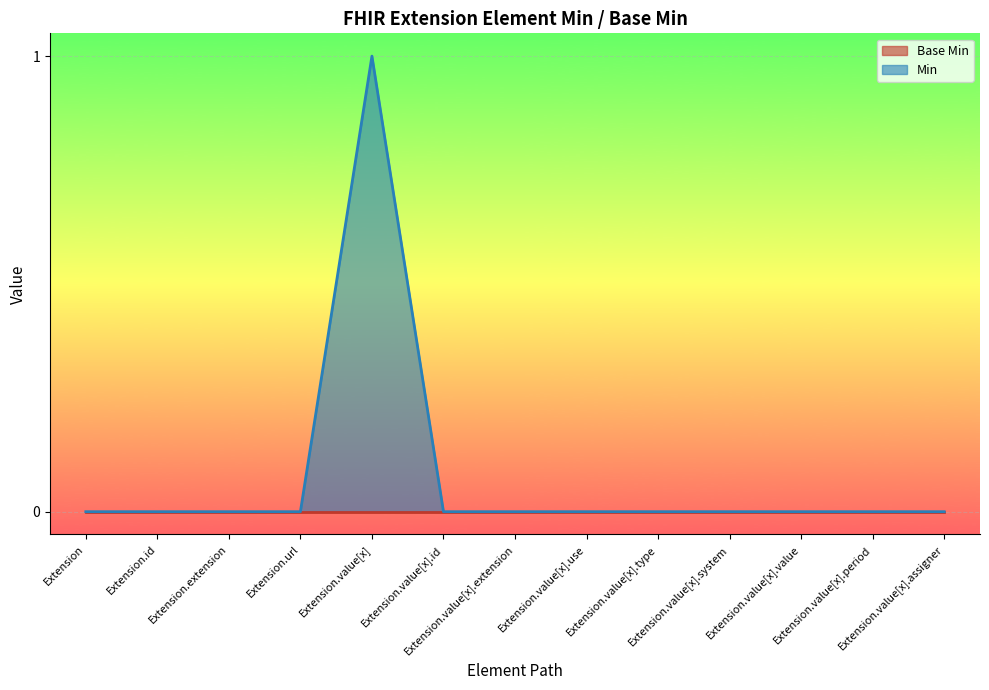

What is the difference between the maximum and minimum values?

1